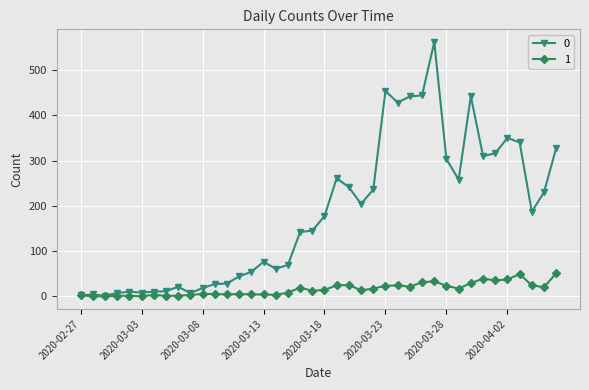

True or false: 1 has more than 2 interior local peaks.

True